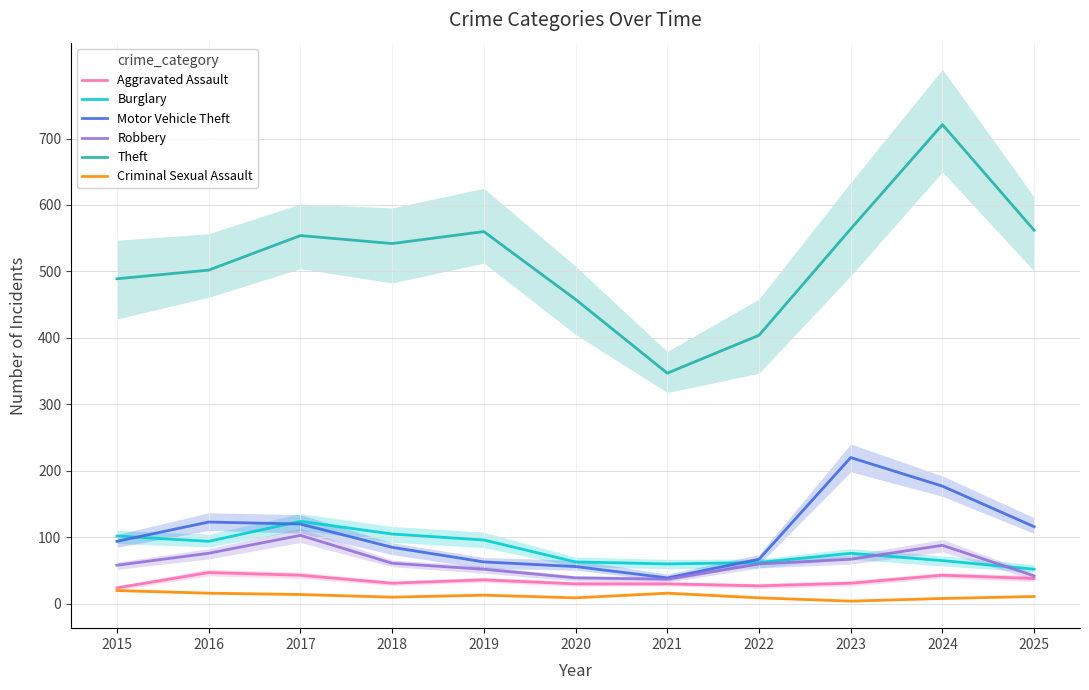

What is the maximum value for Aggravated Assault?

47